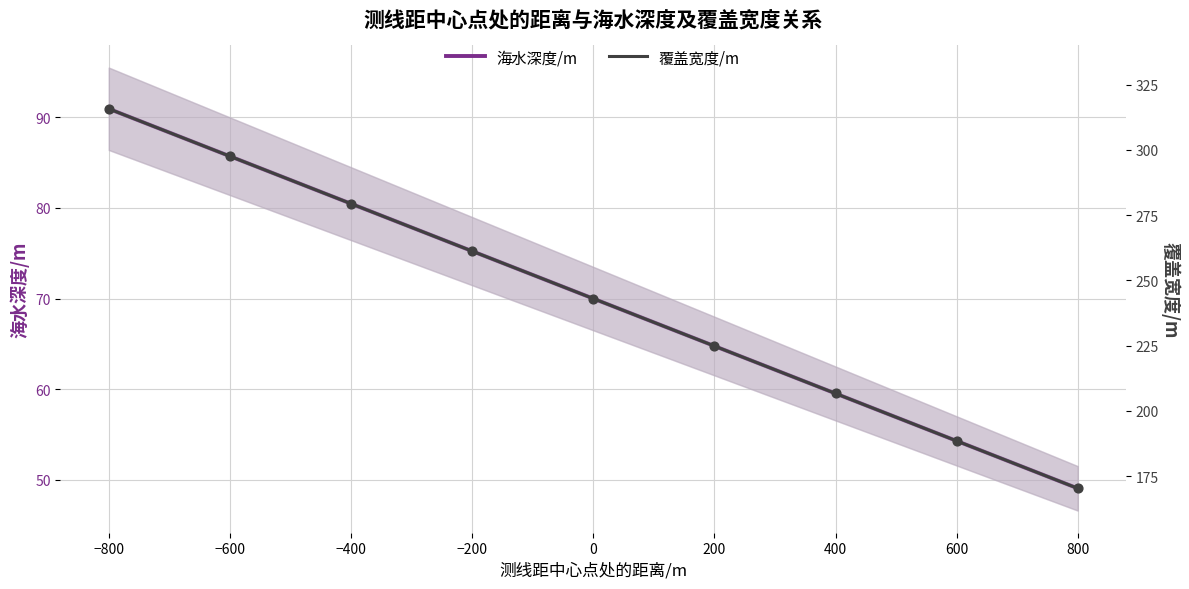

Is the value of 海水深度/m at −200 greater than the value of 覆盖宽度/m at 0?

No